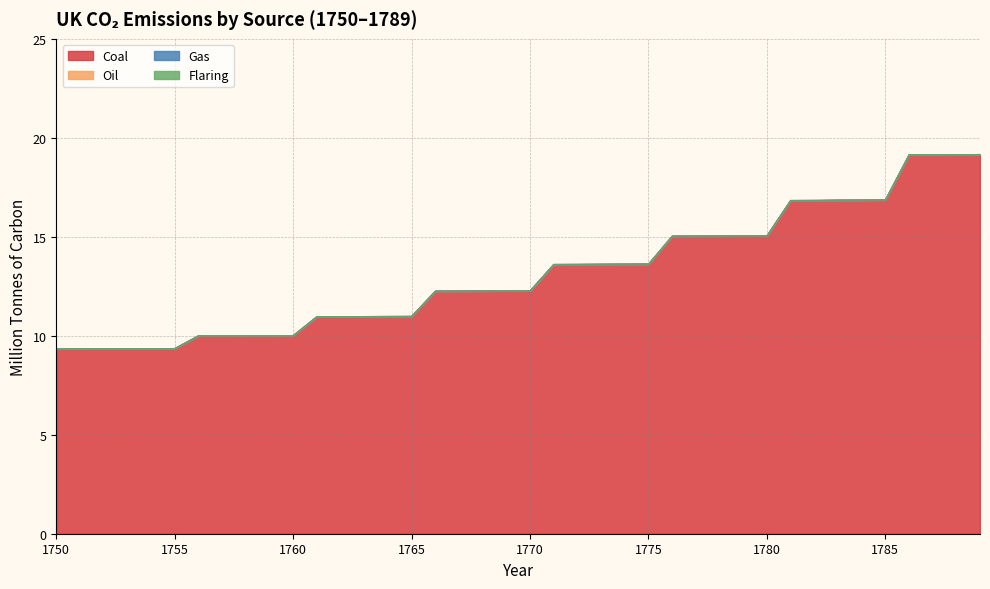

Reading left to right, extract all data points from this chart.

Coal: 9.4	9.4	9.4	9.4	9.4	9.4	10.0	10.0	10.0	10.0	10.0	11.0	11.0	11.0	11.0	11.0	12.3	12.3	12.3	12.3	12.3	13.6	13.6	13.6	13.6	13.6	15.0	15.0	15.0	15.0	15.1	16.8	16.8	16.9	16.9	16.9	19.1	19.2	19.2	19.2
Oil: 0.0	0.0	0.0	0.0	0.0	0.0	0.0	0.0	0.0	0.0	0.0	0.0	0.0	0.0	0.0	0.0	0.0	0.0	0.0	0.0	0.0	0.0	0.0	0.0	0.0	0.0	0.0	0.0	0.0	0.0	0.0	0.0	0.0	0.0	0.0	0.0	0.0	0.0	0.0	0.0
Gas: 0.0	0.0	0.0	0.0	0.0	0.0	0.0	0.0	0.0	0.0	0.0	0.0	0.0	0.0	0.0	0.0	0.0	0.0	0.0	0.0	0.0	0.0	0.0	0.0	0.0	0.0	0.0	0.0	0.0	0.0	0.0	0.0	0.0	0.0	0.0	0.0	0.0	0.0	0.0	0.0
Flaring: 0.0	0.0	0.0	0.0	0.0	0.0	0.0	0.0	0.0	0.0	0.0	0.0	0.0	0.0	0.0	0.0	0.0	0.0	0.0	0.0	0.0	0.0	0.0	0.0	0.0	0.0	0.0	0.0	0.0	0.0	0.0	0.0	0.0	0.0	0.0	0.0	0.0	0.0	0.0	0.0
Total: 9.4	9.4	9.4	9.4	9.4	9.4	10.0	10.0	10.0	10.0	10.0	11.0	11.0	11.0	11.0	11.0	12.3	12.3	12.3	12.3	12.3	13.6	13.6	13.6	13.6	13.6	15.0	15.0	15.0	15.0	15.1	16.8	16.8	16.9	16.9	16.9	19.1	19.2	19.2	19.2